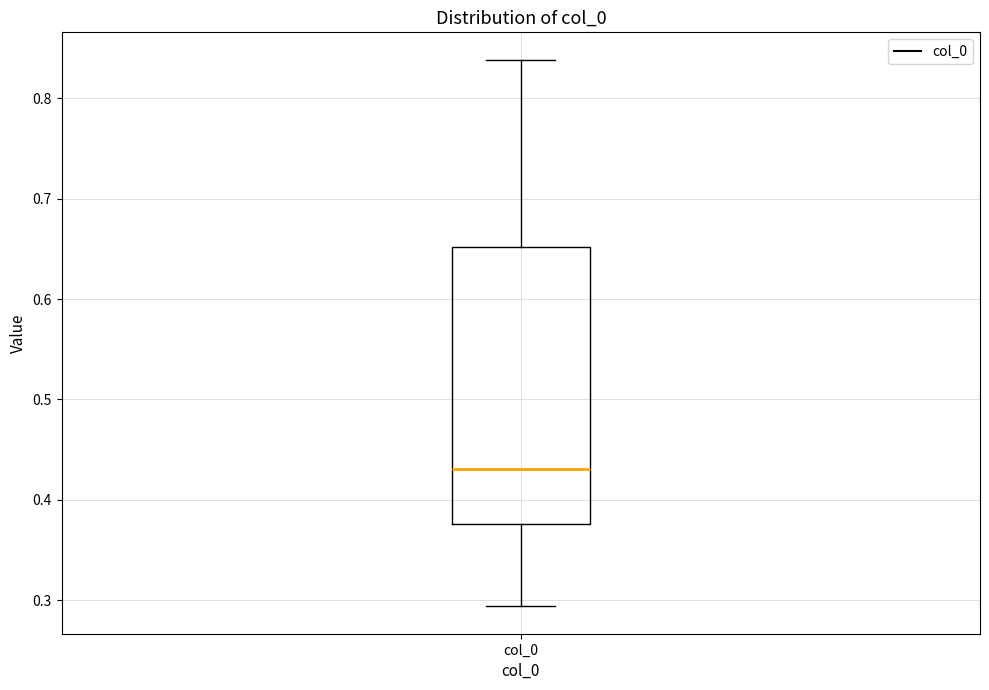

Transcribe this box plot: give where the median line is, the range the box spans, and where the two whiskers end, as read against the y-axis. The values are not printed on the chart, so give them approximately, as read against the axis.

median 0.43, box 0.38 to 0.65, whiskers 0.29 to 0.84